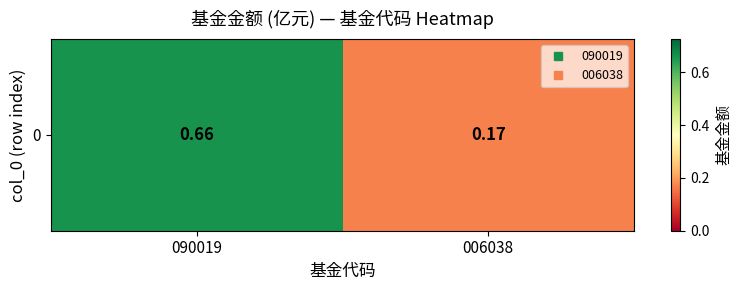

What is the maximum value shown in the chart?

0.7